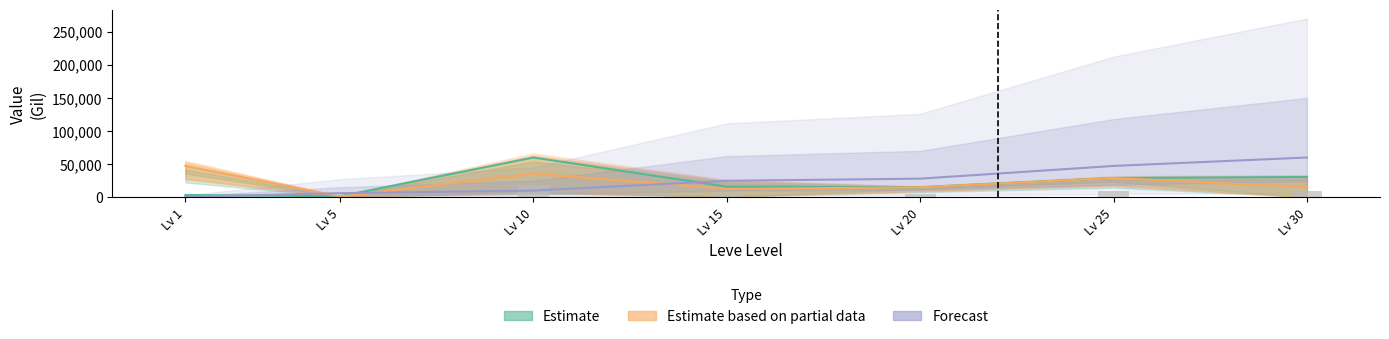

What is the average value of the Forecast series?

25244.3